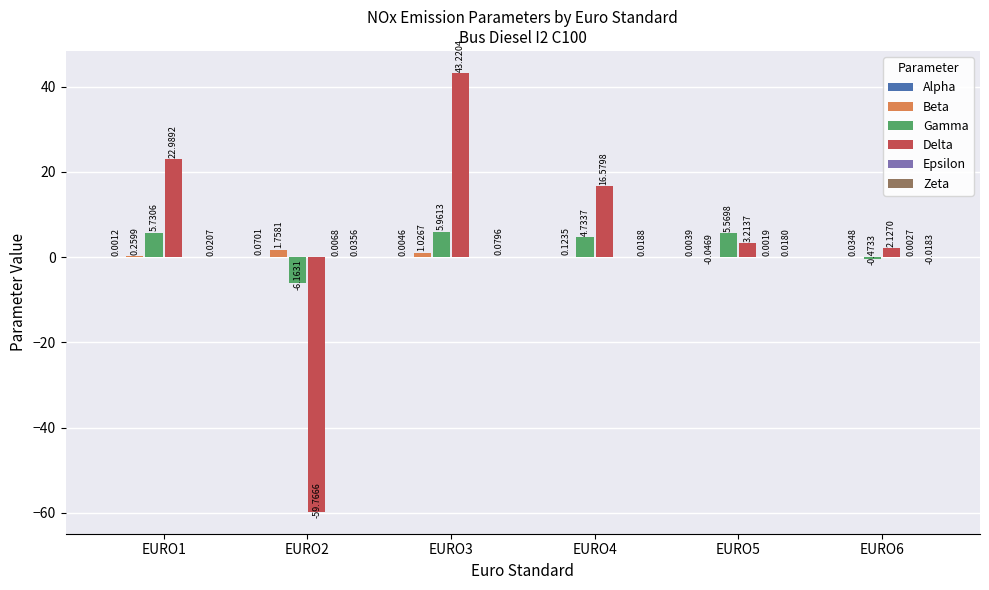

Which series has the largest total across all categories?

Delta